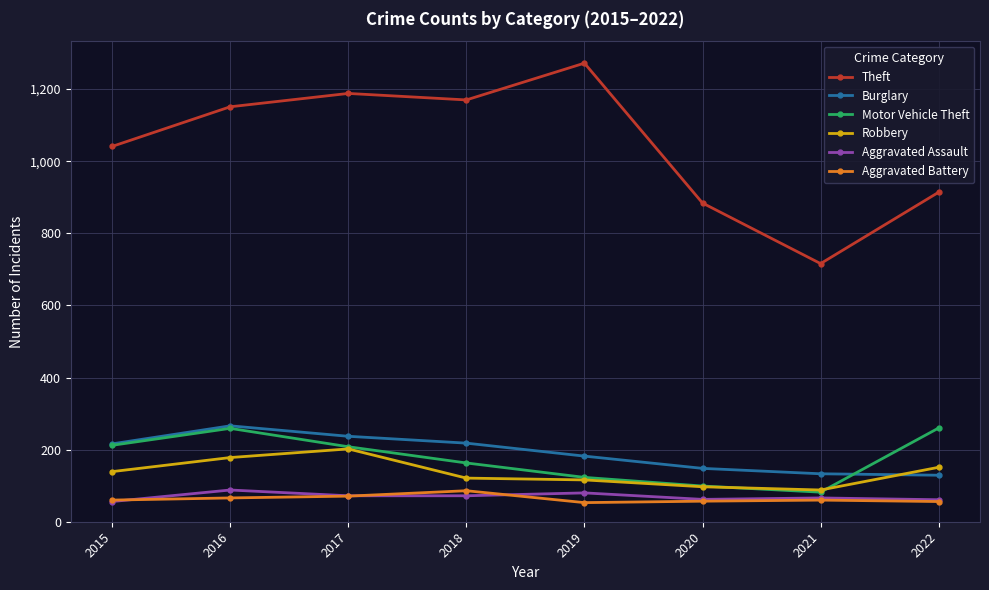

What is the difference between the maximum and second lowest values in the Robbery series?

105